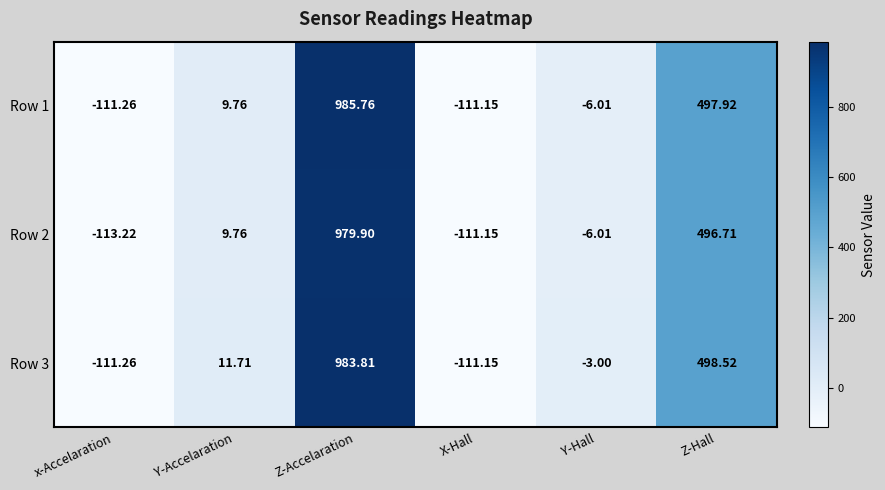

List the labels in order of Row 2 value, largest first.

Z-Accelaration, Z-Hall, Y-Accelaration, Y-Hall, X-Hall, x-Accelaration